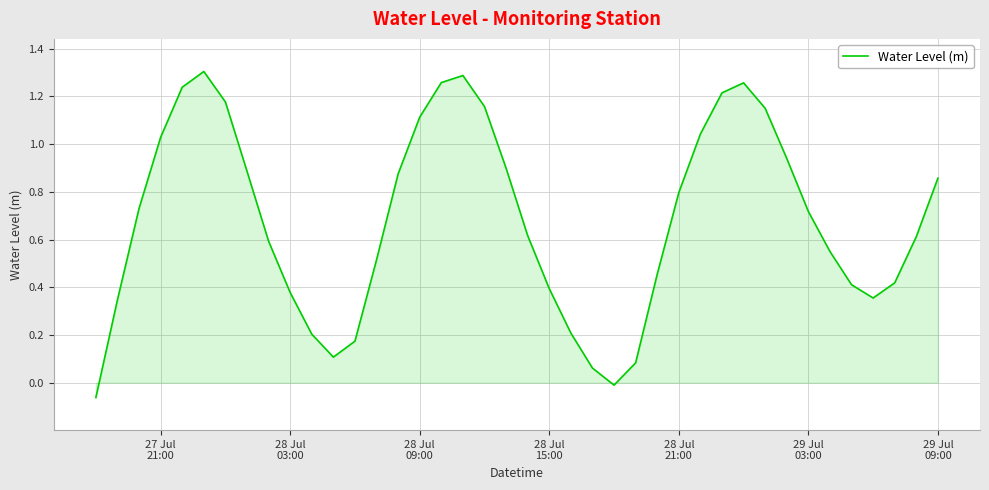

Does the chart display data point markers on the line(s)?

No